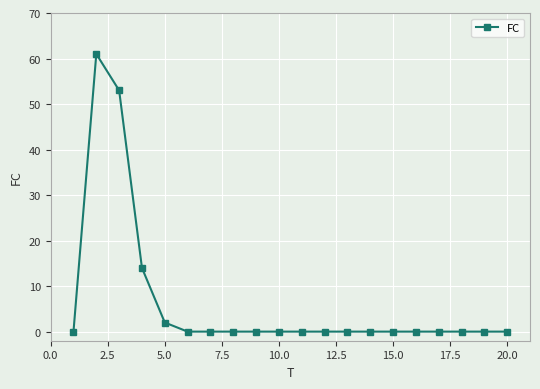

Reading left to right, transcribe all the data shown in this chart.

0	61	53	14	2	0	0	0	0	0	0	0	0	0	0	0	0	0	0	0